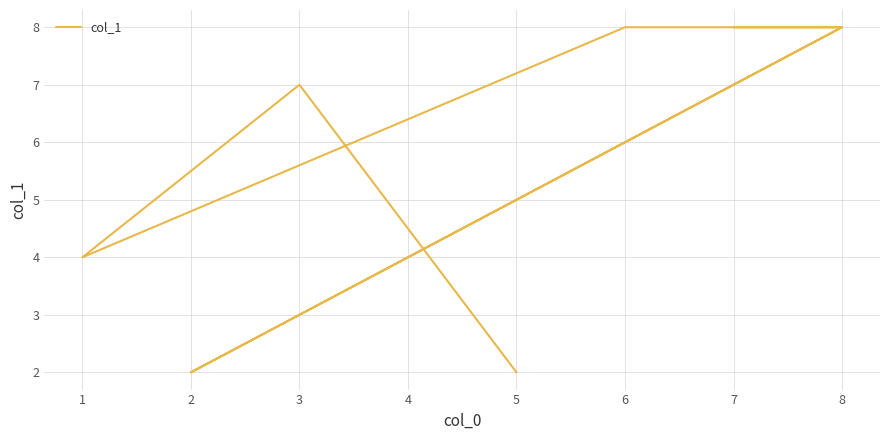

Count the values in the range 4 to 8.

6